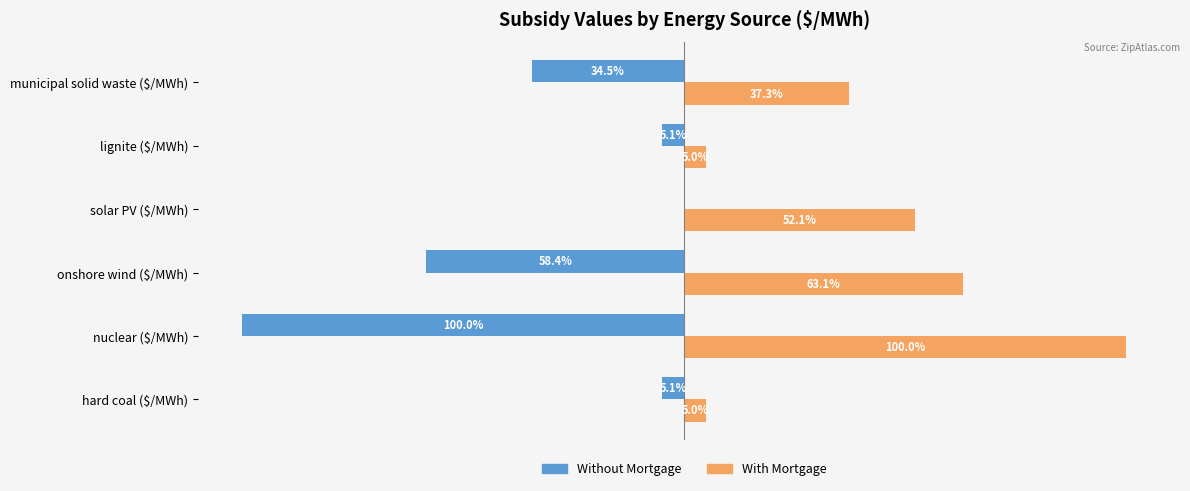

At which category does the chart reach its peak across all series?

nuclear ($/MWh)